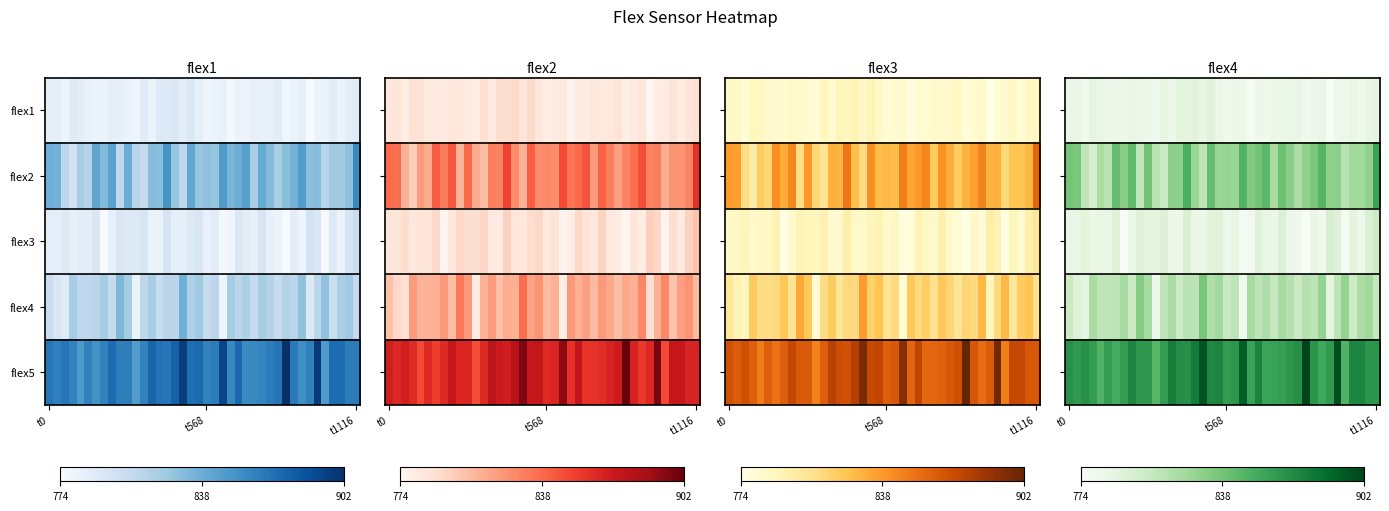

What is the greatest value displayed?

902